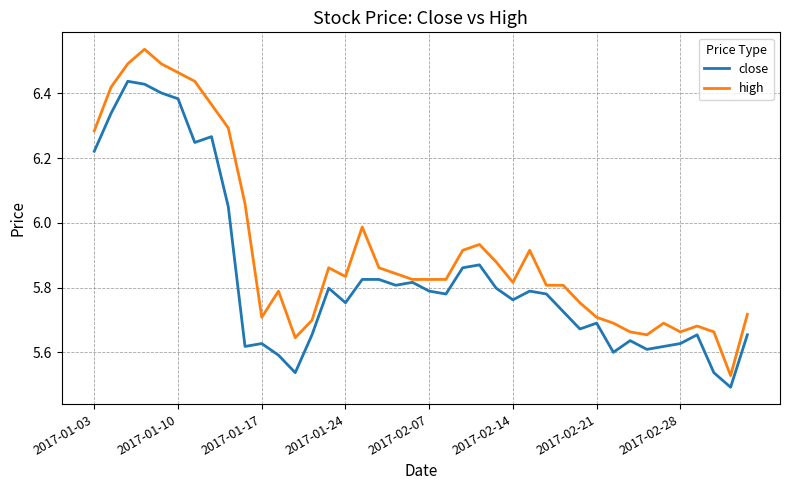

Which series has the largest range (max minus min)?

high